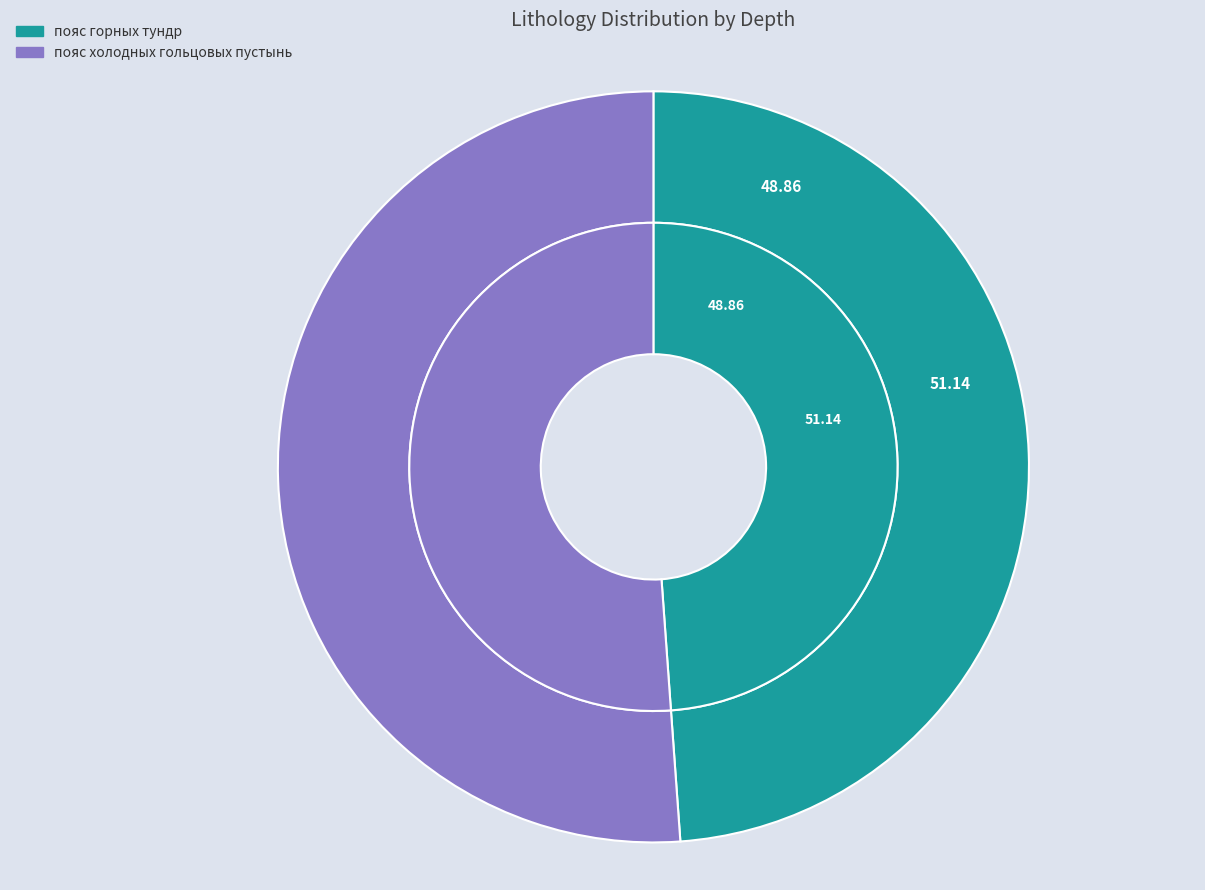

Does пояс горных тундр account for over 50% of the chart?

No